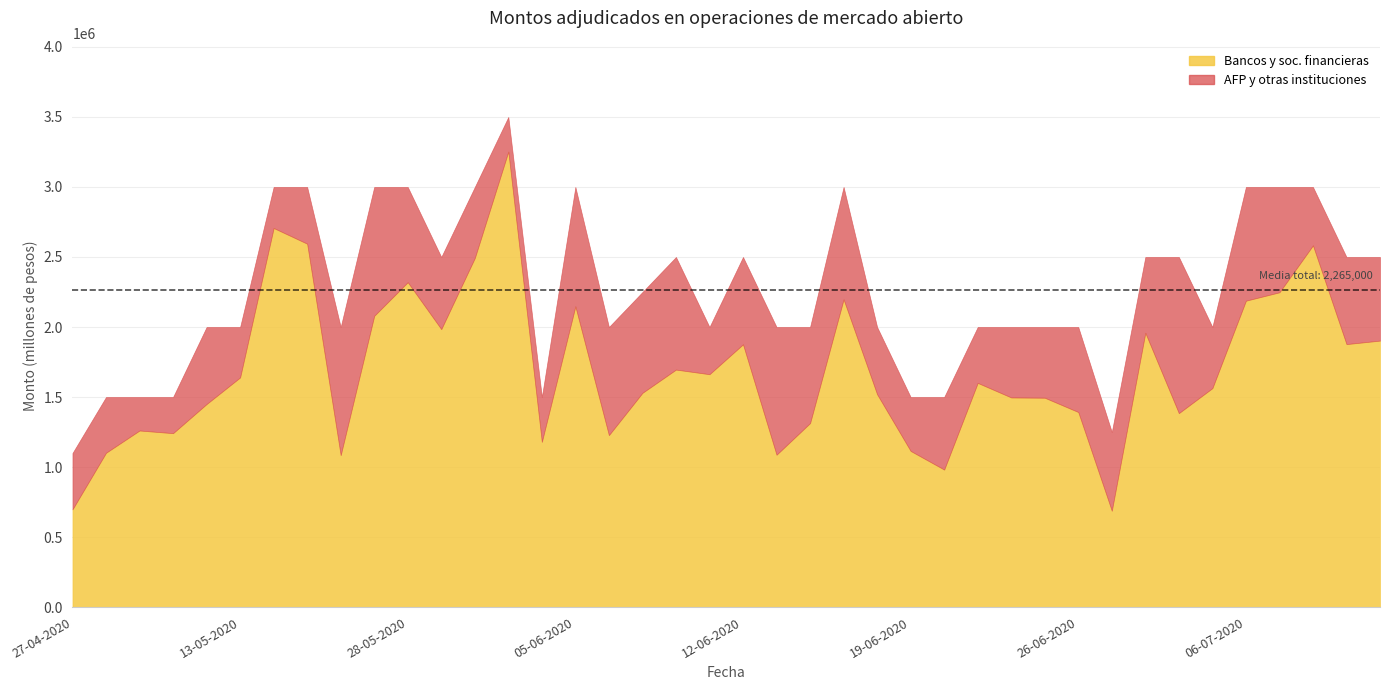

Rank the series by their maximum value, from highest to lowest.

Monto adjudicado por bancos y soc. financieras, Monto adjudicado por AFP y otras instituciones